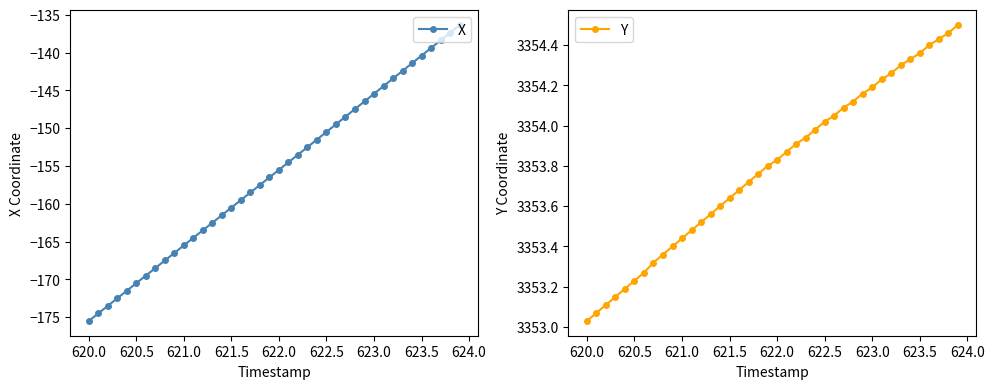

What is the maximum value shown in the chart?

3354.5